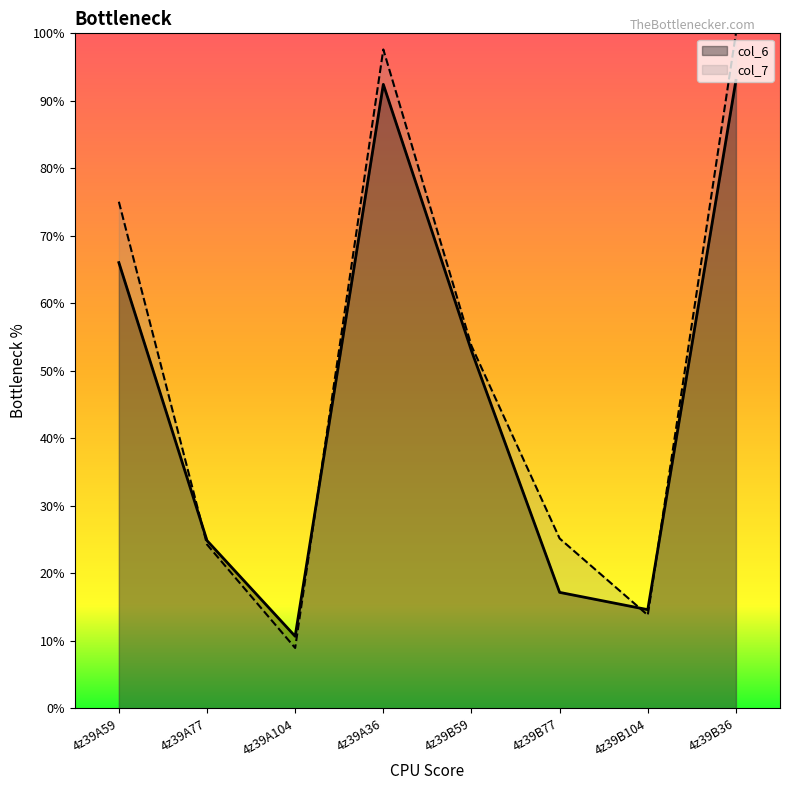

What is the value of the col_6 point at the 6th from the left?

17.2